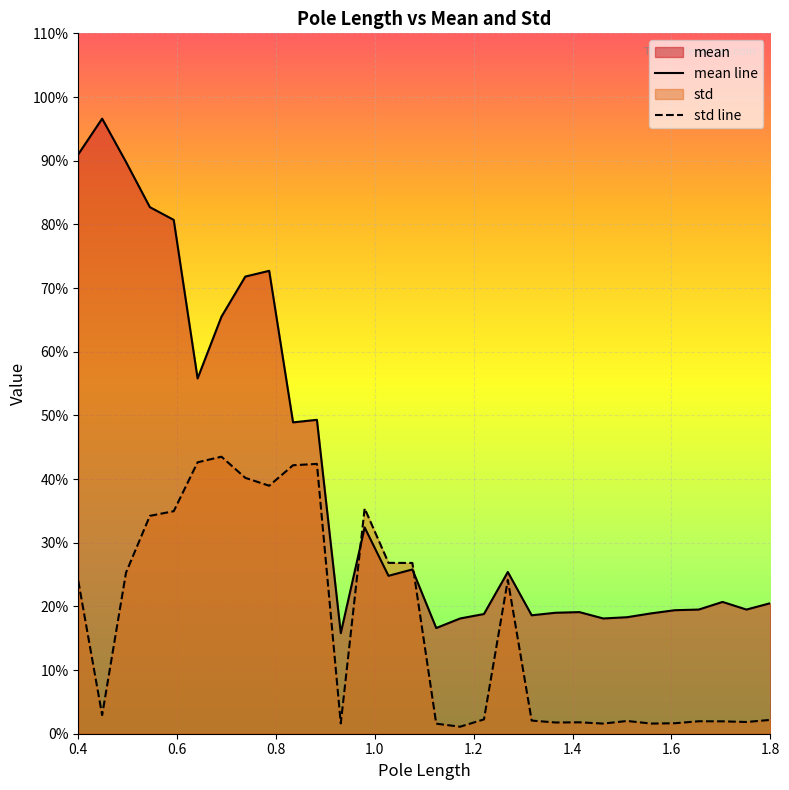

What is the smallest value displayed?

1.1